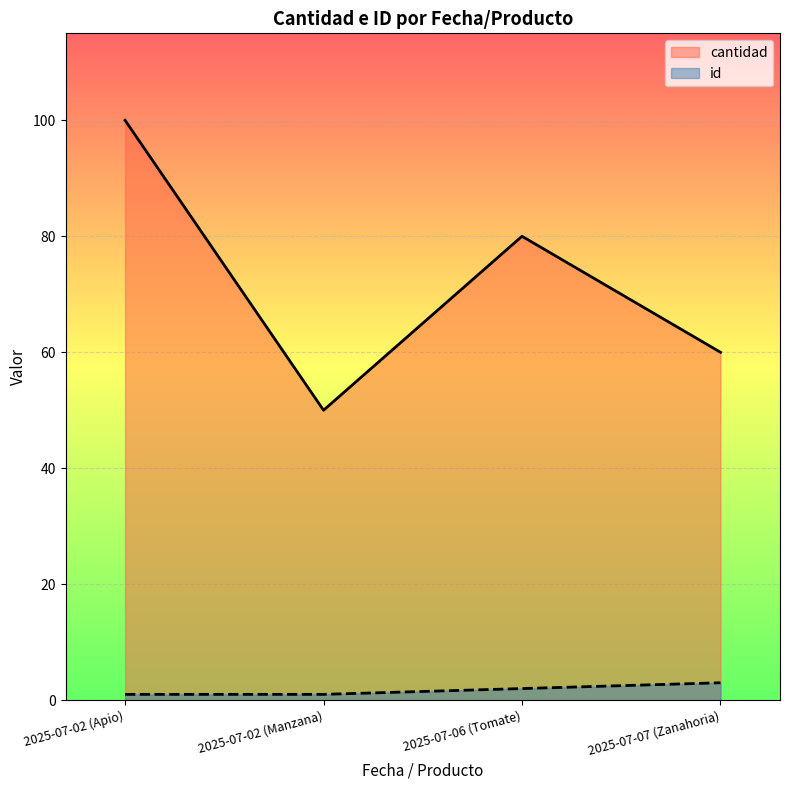

What is the difference between the second highest and second lowest values in the id series?

1